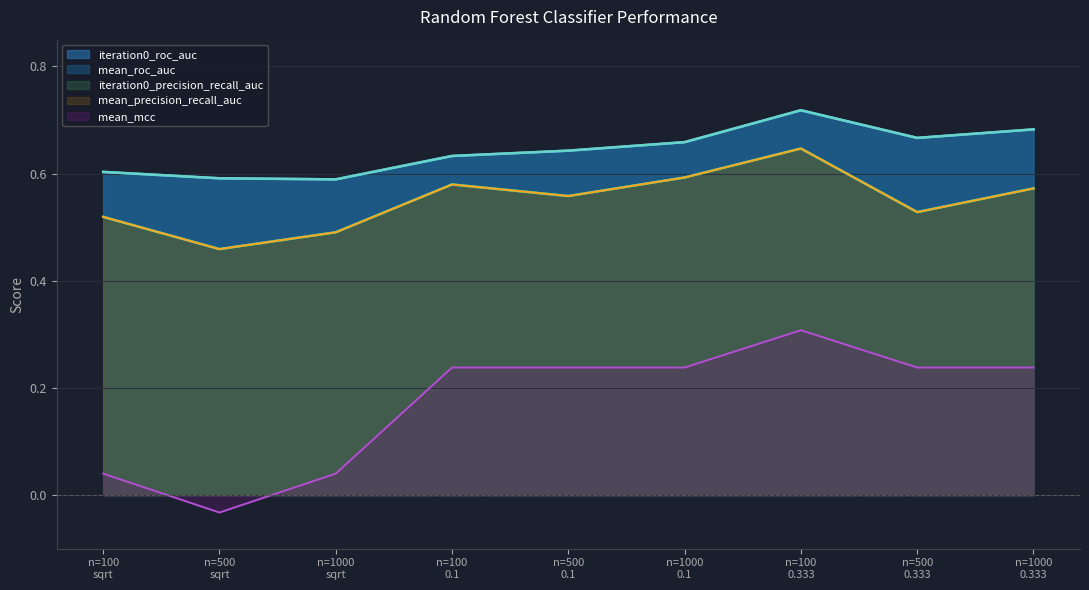

Rank the series at n=100 0.1 from highest to lowest value.

iteration0_roc_auc, mean_roc_auc, iteration0_precision_recall_auc, mean_precision_recall_auc, mean_mcc